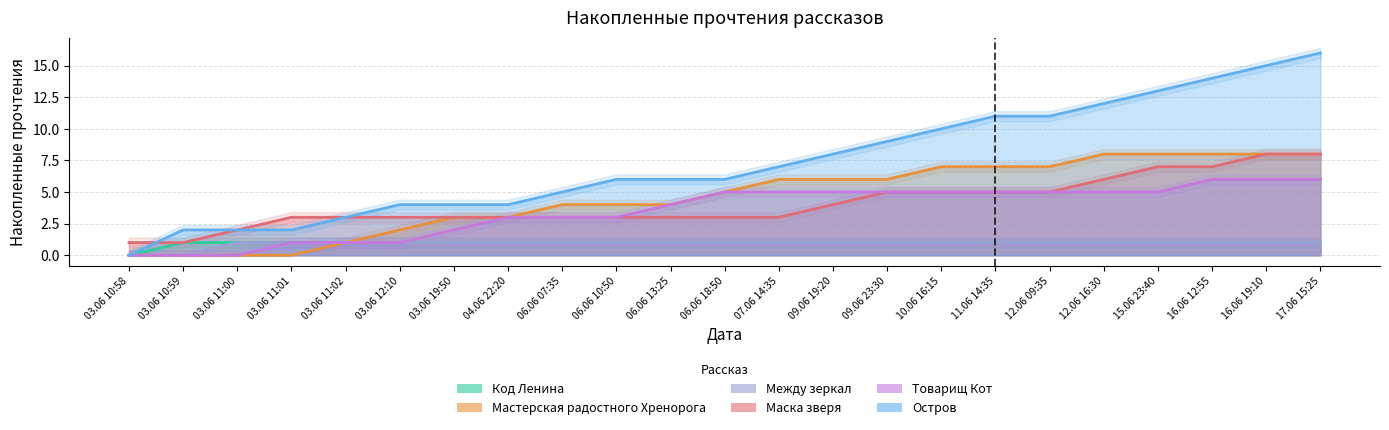

Which series changed the most between 03.06 11:01 and 03.06 19:50?

Мастерская радостного Хренорога